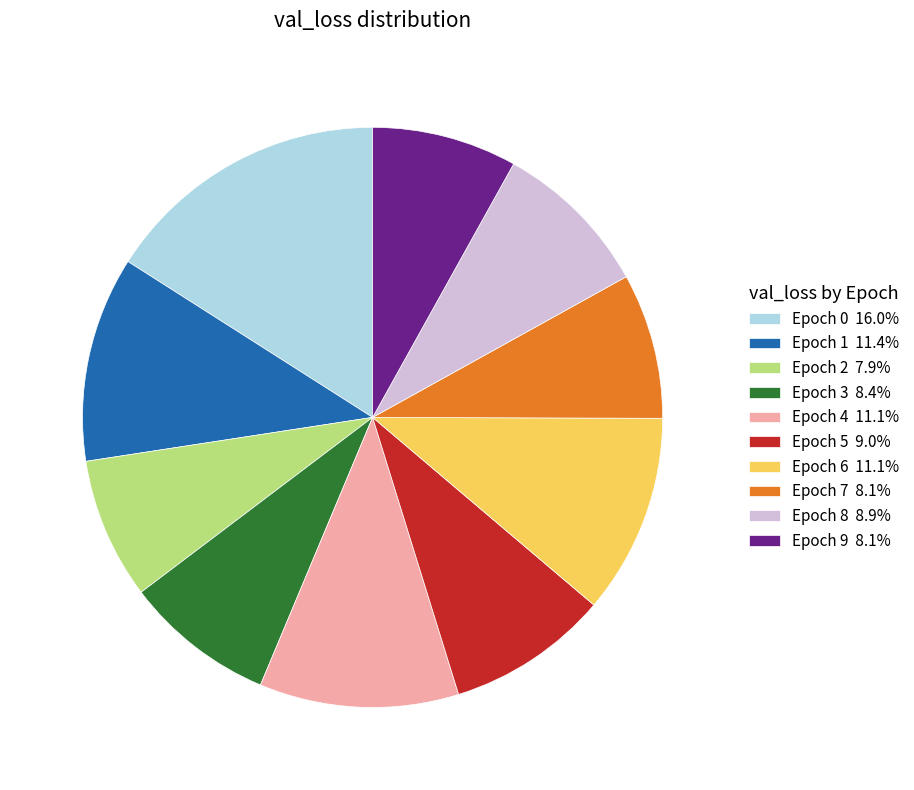

Do Epoch 4 11.1% and Epoch 1 11.4% together represent more than half of the pie?

No